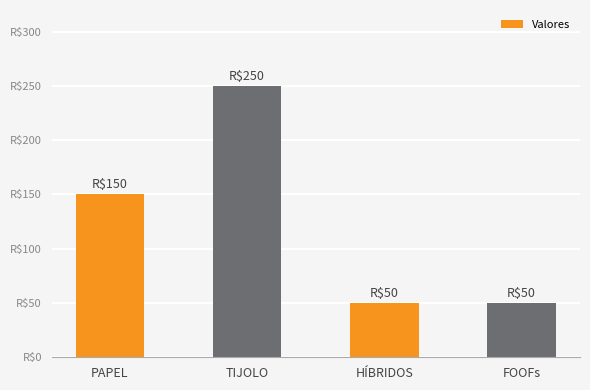

Does the chart contain any negative values?

No